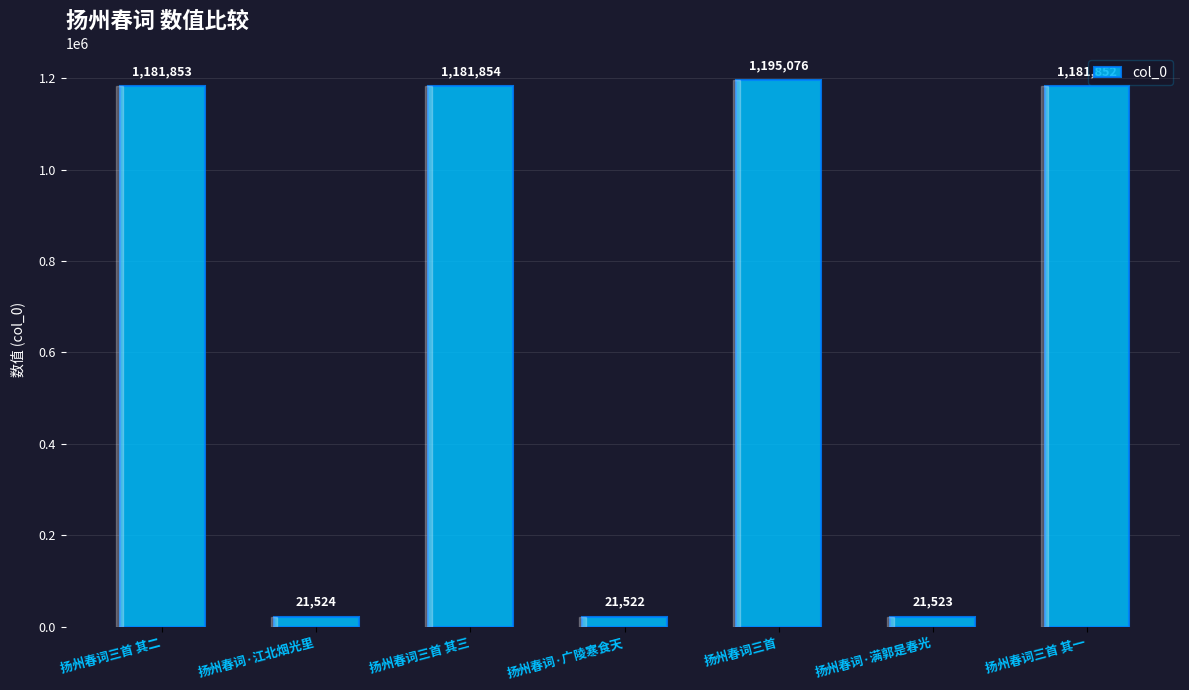

What is the smallest value displayed?

21522